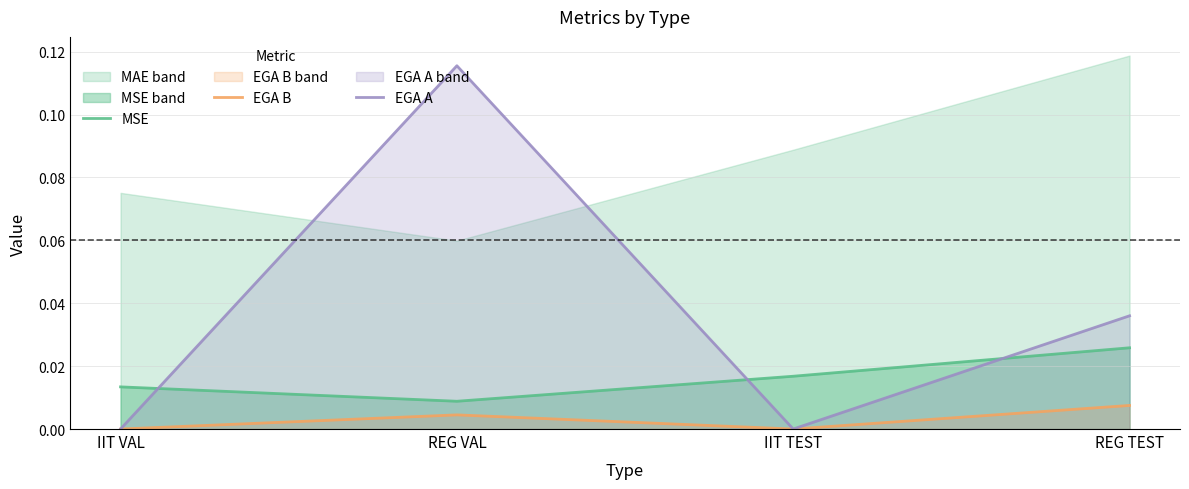

How many values in EGA B are above zero?

2